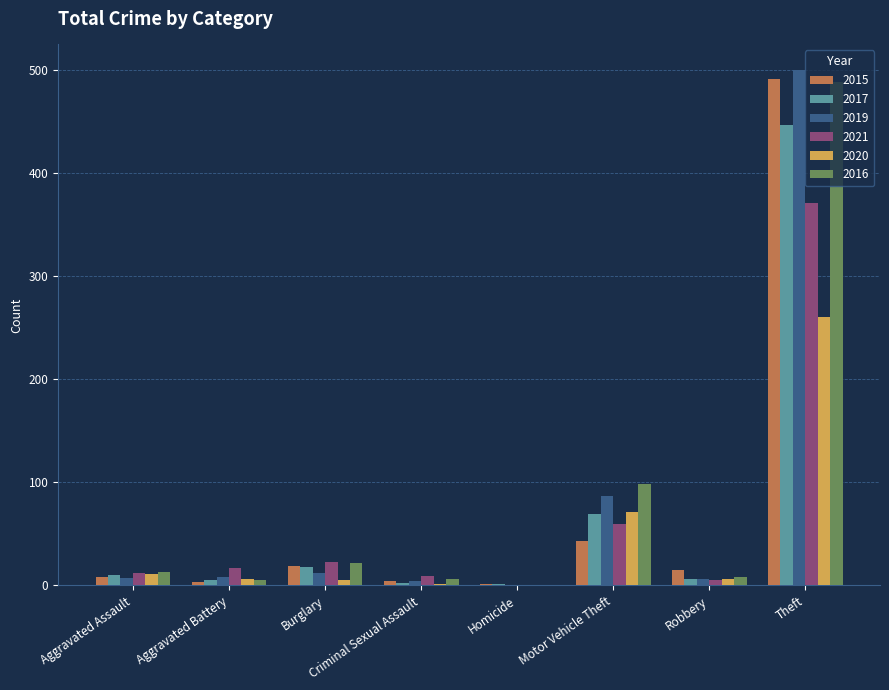

What value does the 2017 series have at Criminal Sexual Assault?

2